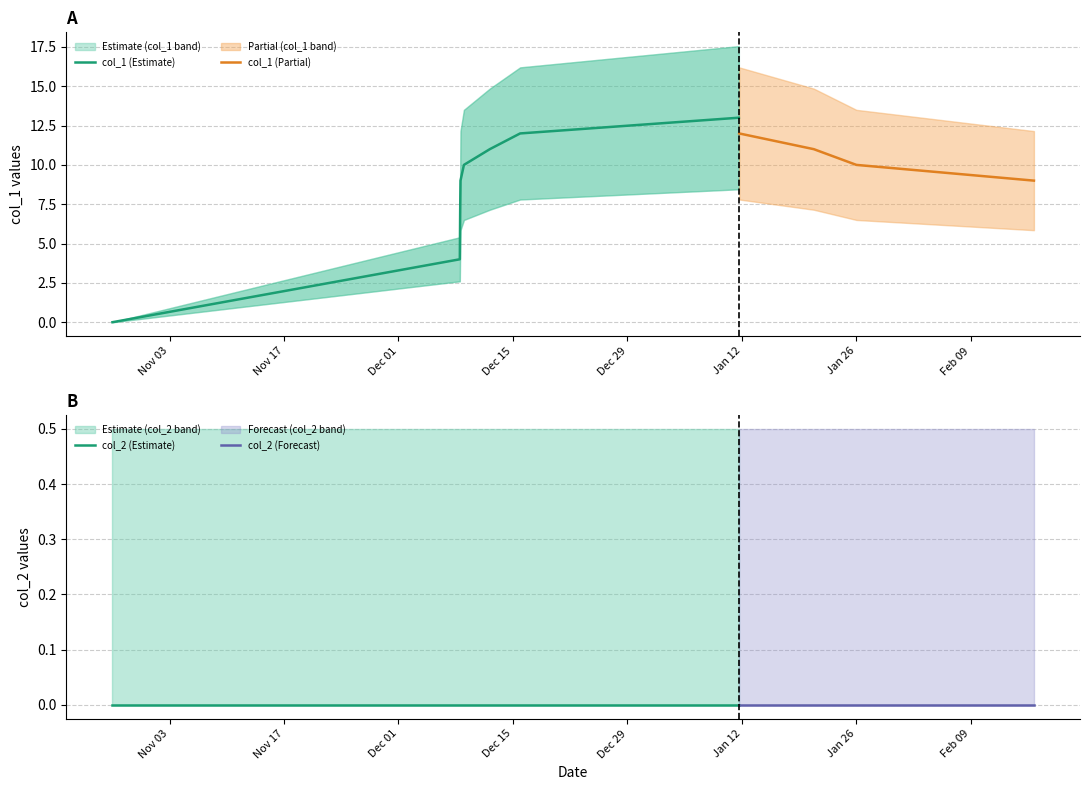

True or false: col_1 has more than 2 interior local peaks.

False